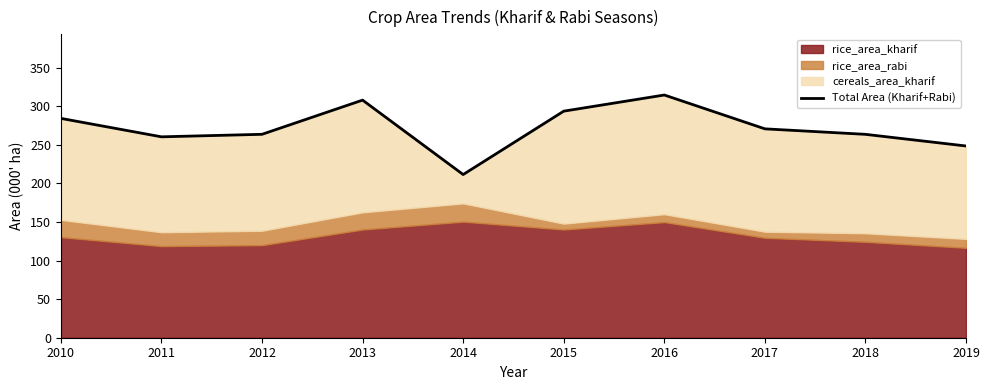

Reading left to right, what are all the values shown in this chart?

284.2	260.3	263.6	307.9	211.4	293.6	314.5	270.7	263.6	248.4